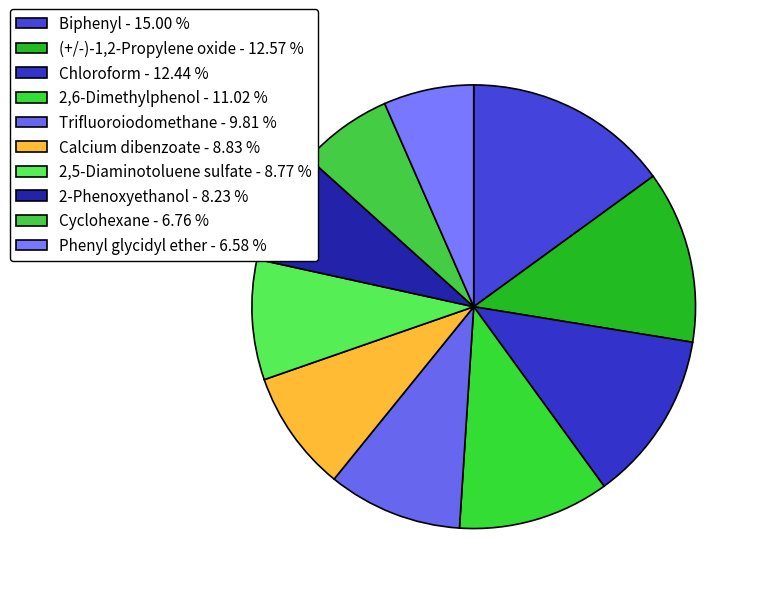

Is there a majority slice in this chart?

No